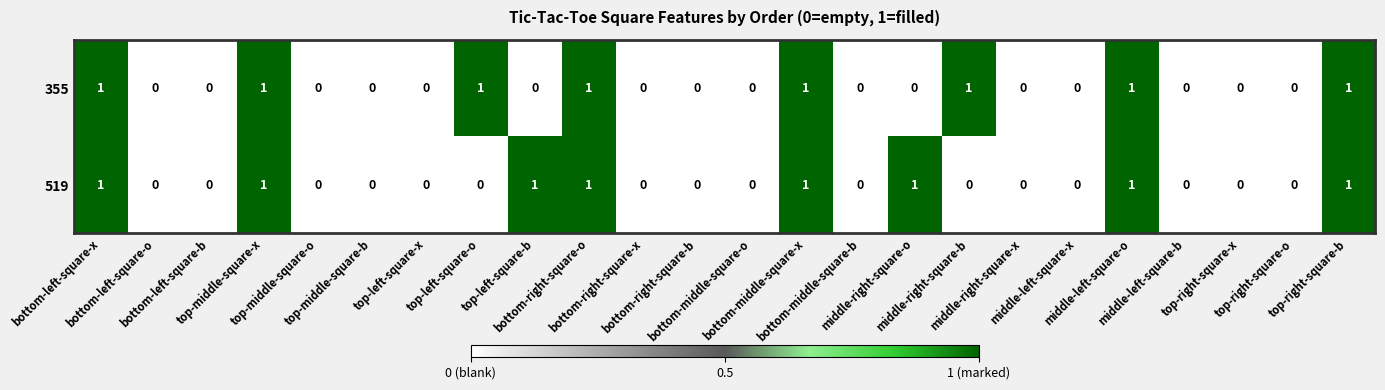

How many 355 values are between 0 and 1?

24